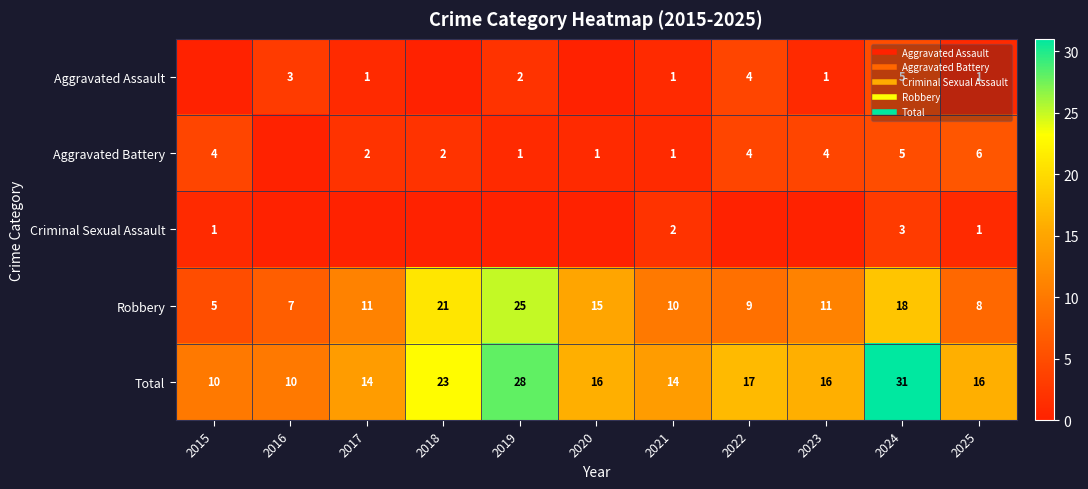

What is the total value across all series at 2018?

46